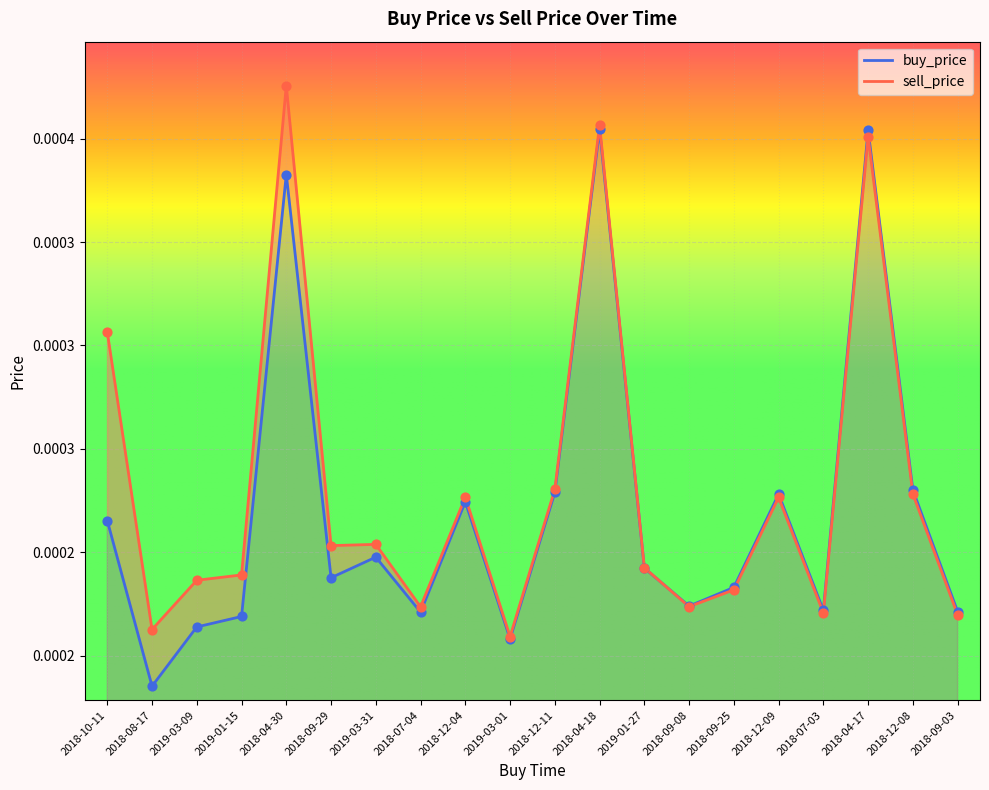

Which series has the largest Y range (max minus min)?

buy_price